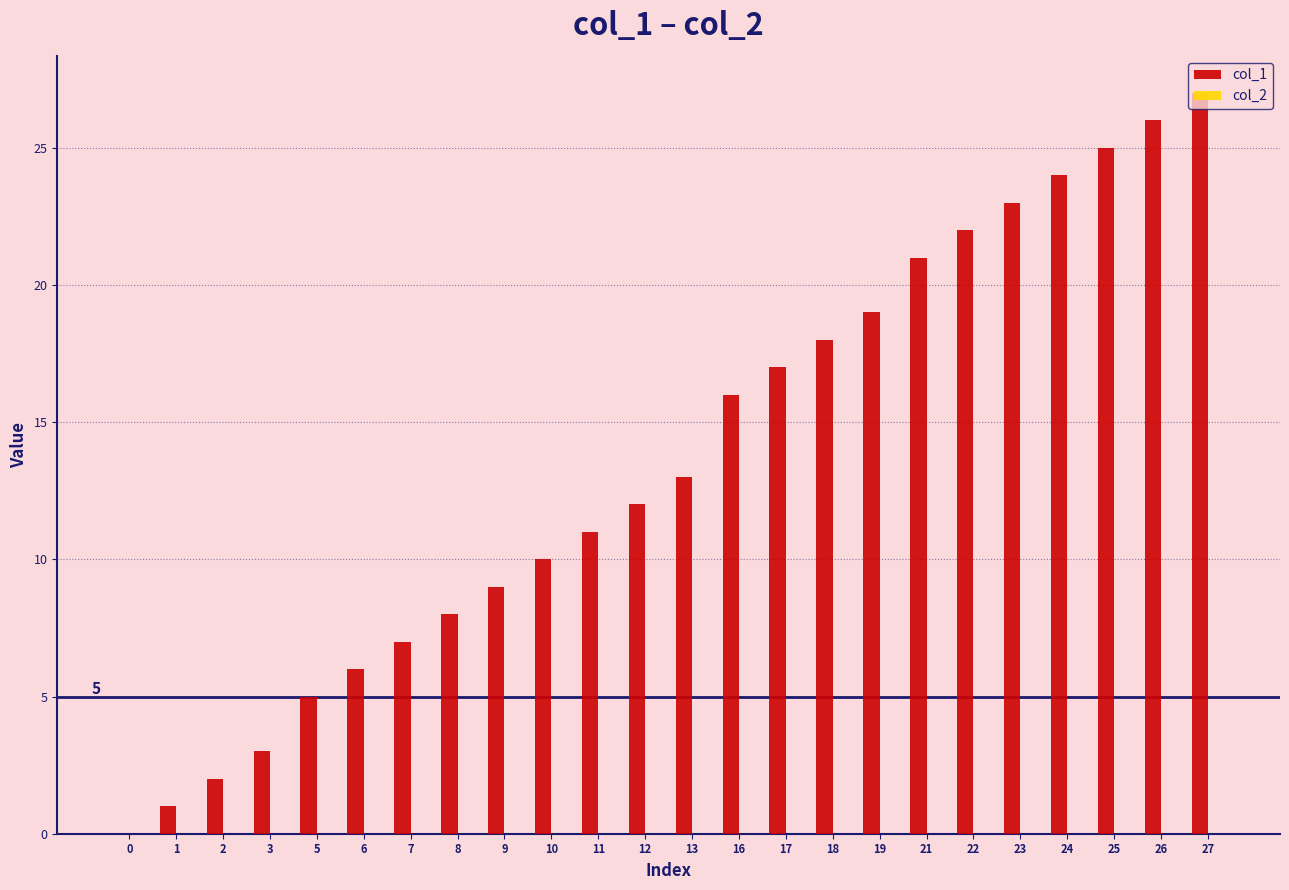

The chart shows a value of 8 at 17. True or false?

False